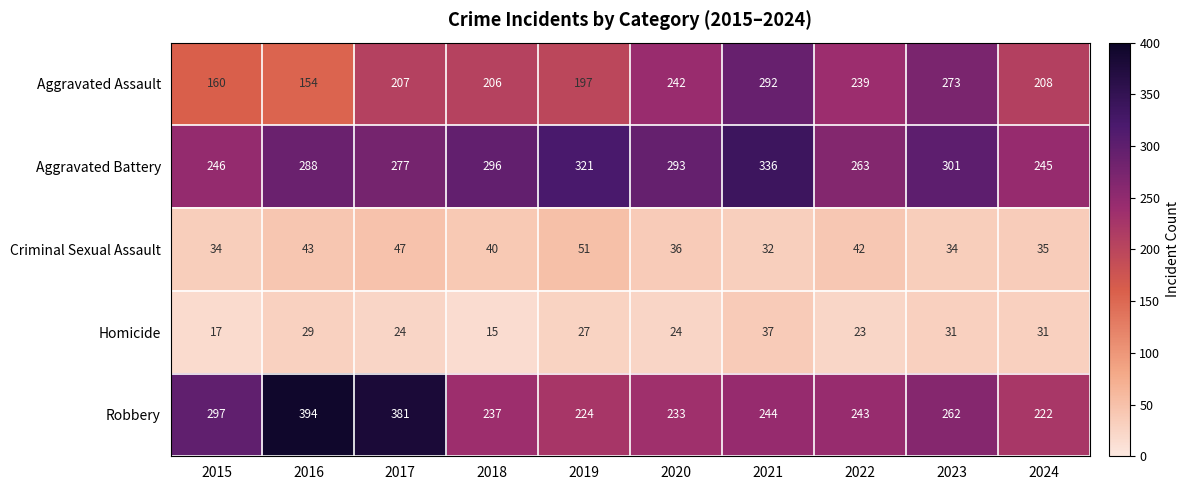

Rank the series by their maximum value, from lowest to highest.

Homicide, Criminal Sexual Assault, Aggravated Assault, Aggravated Battery, Robbery